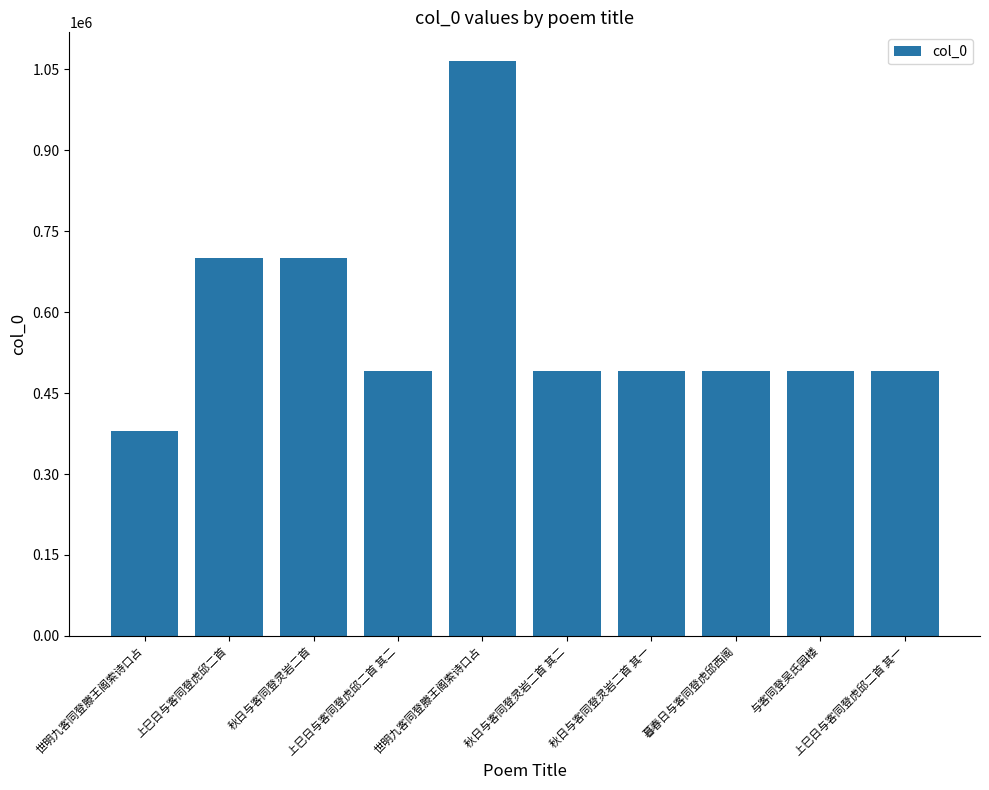

List the labels in order of value, smallest first.

世明九客同登滕王阁索诗口占, 暮春日与客同登虎邱西阁, 上巳日与客同登虎邱二首 其一, 上巳日与客同登虎邱二首 其二, 秋日与客同登灵岩二首 其一, 秋日与客同登灵岩二首 其二, 与客同登吴氏园楼, 秋日与客同登灵岩二首, 上巳日与客同登虎邱二首, 世明九客同登滕王阁索诗口占